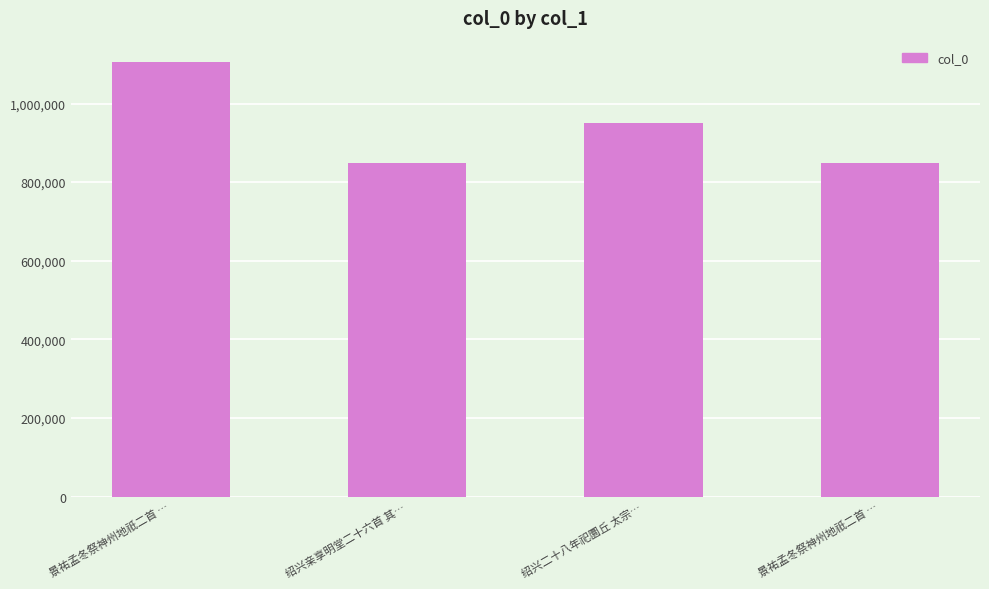

Rank the categories by value from lowest to highest.

绍兴亲享明堂二十六首 其…, 景祐孟冬祭神州地祇二首 …, 绍兴二十八年祀圜丘 太宗…, 景祐孟冬祭神州地祇二首 …